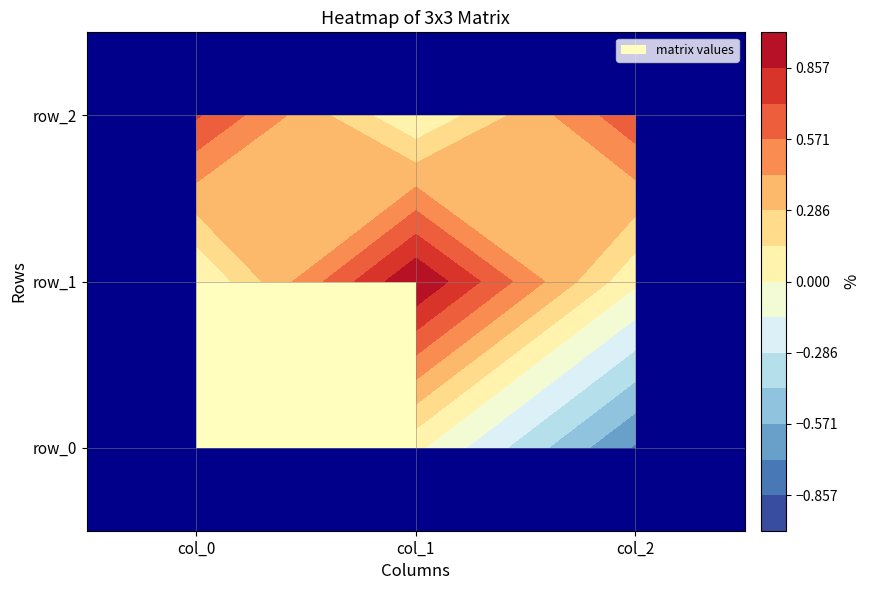

List the series in order of their peak value, lowest first.

row_0, row_2, row_1